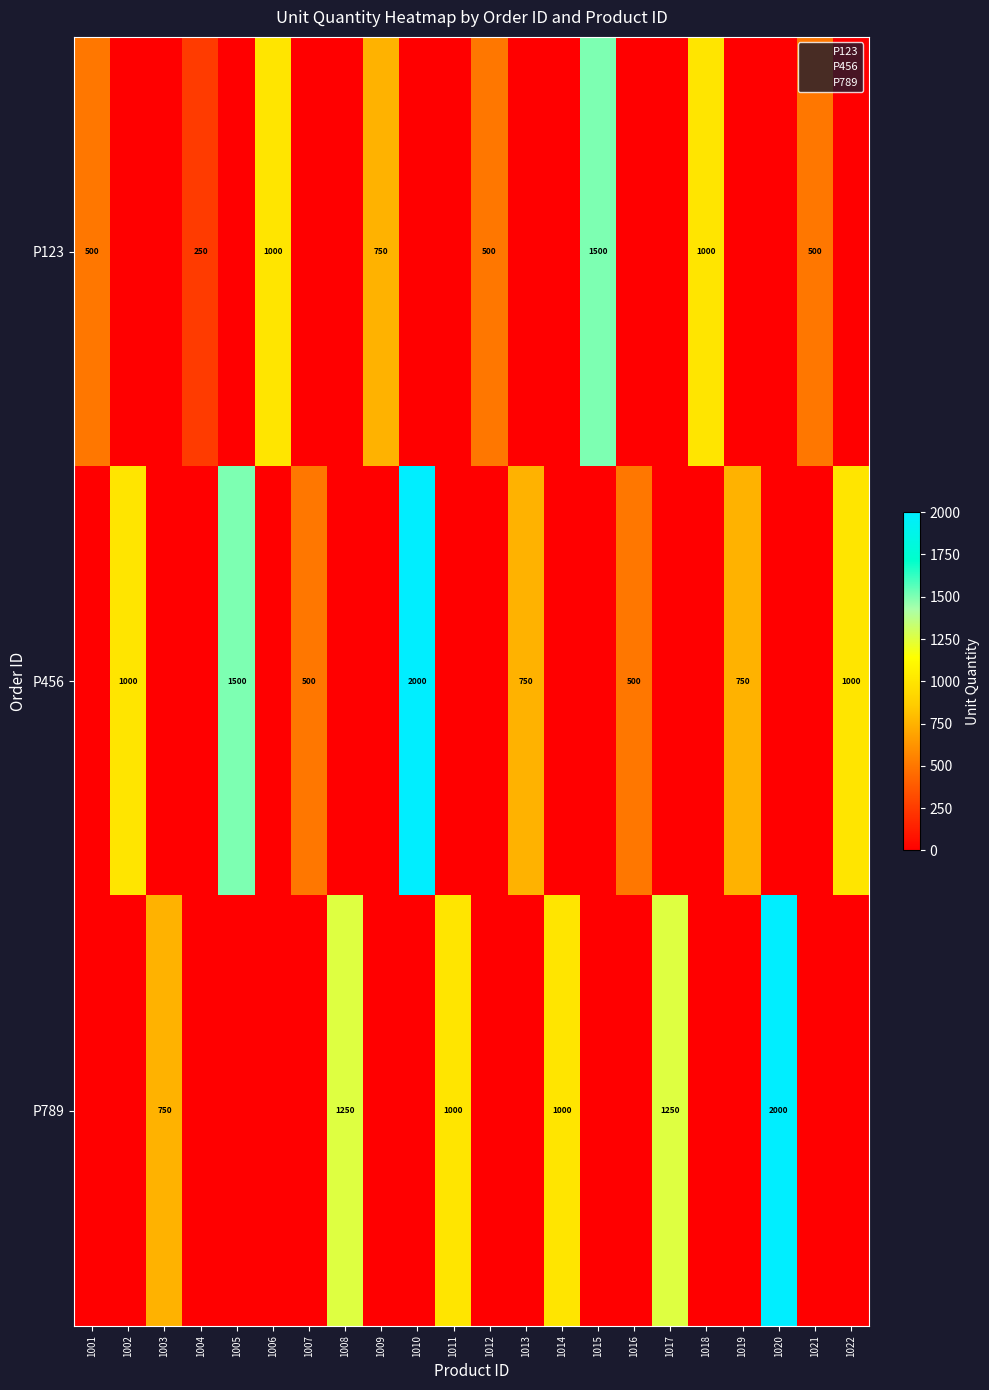

Rank the categories by P456 value from highest to lowest.

1010, 1005, 1002, 1022, 1013, 1019, 1007, 1016, 1001, 1003, 1004, 1006, 1008, 1009, 1011, 1012, 1014, 1015, 1017, 1018, 1020, 1021